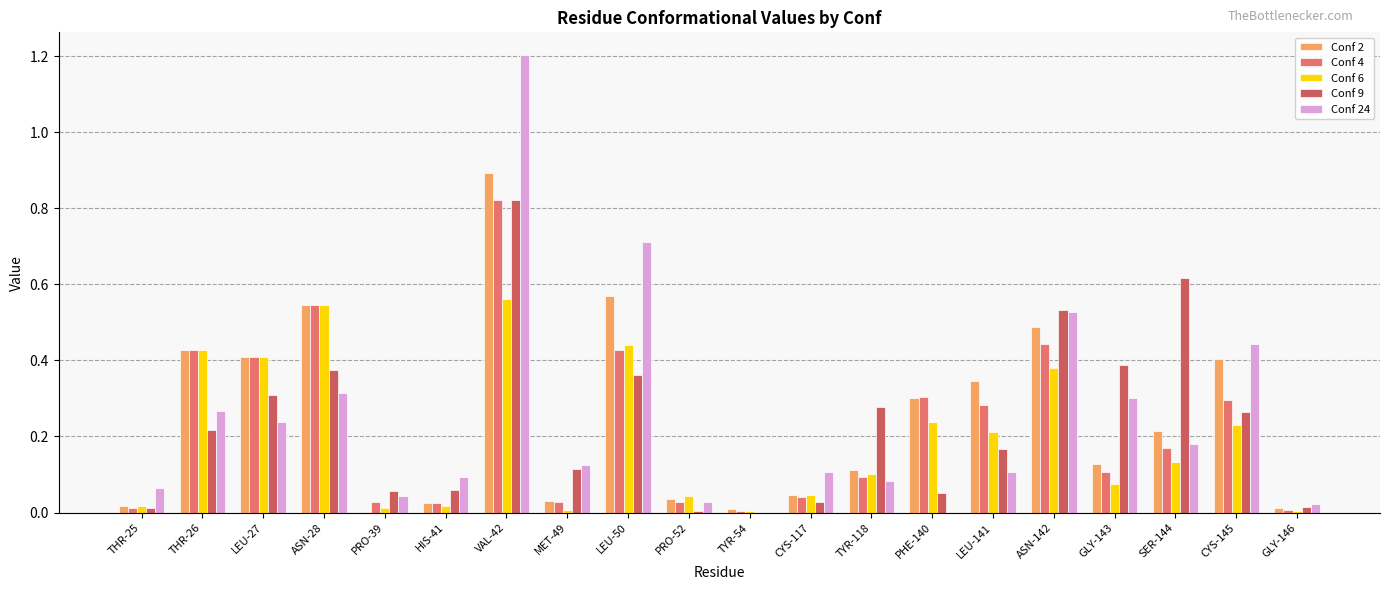

Are the bars grouped side by side (vs. stacked)?

Yes